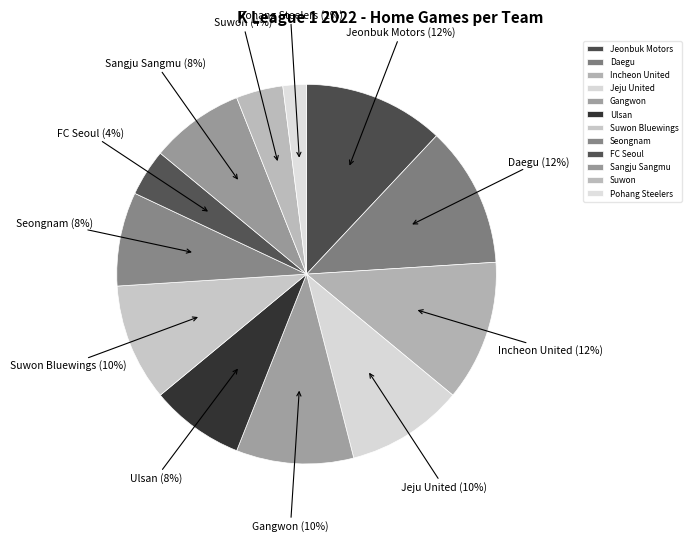

Which slice is the smallest?

Pohang Steelers